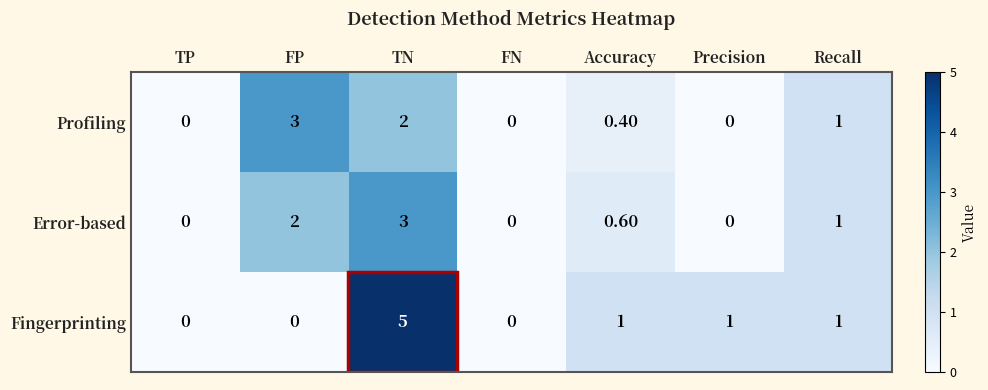

Which series has the largest range (max minus min)?

Fingerprinting